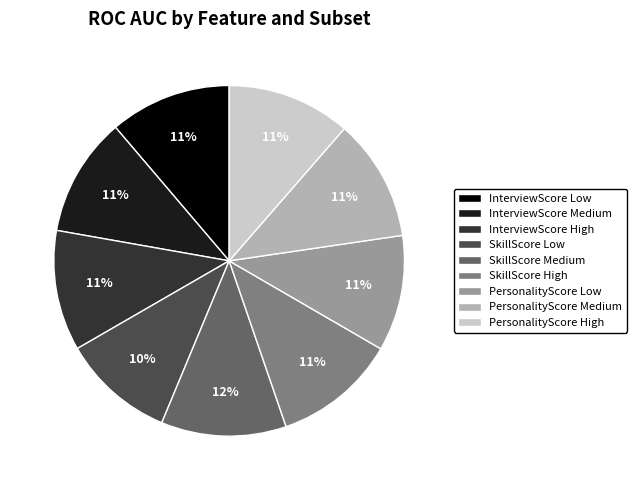

To the nearest percent, what is the combined percentage of SkillScore Low and SkillScore Medium?

22%